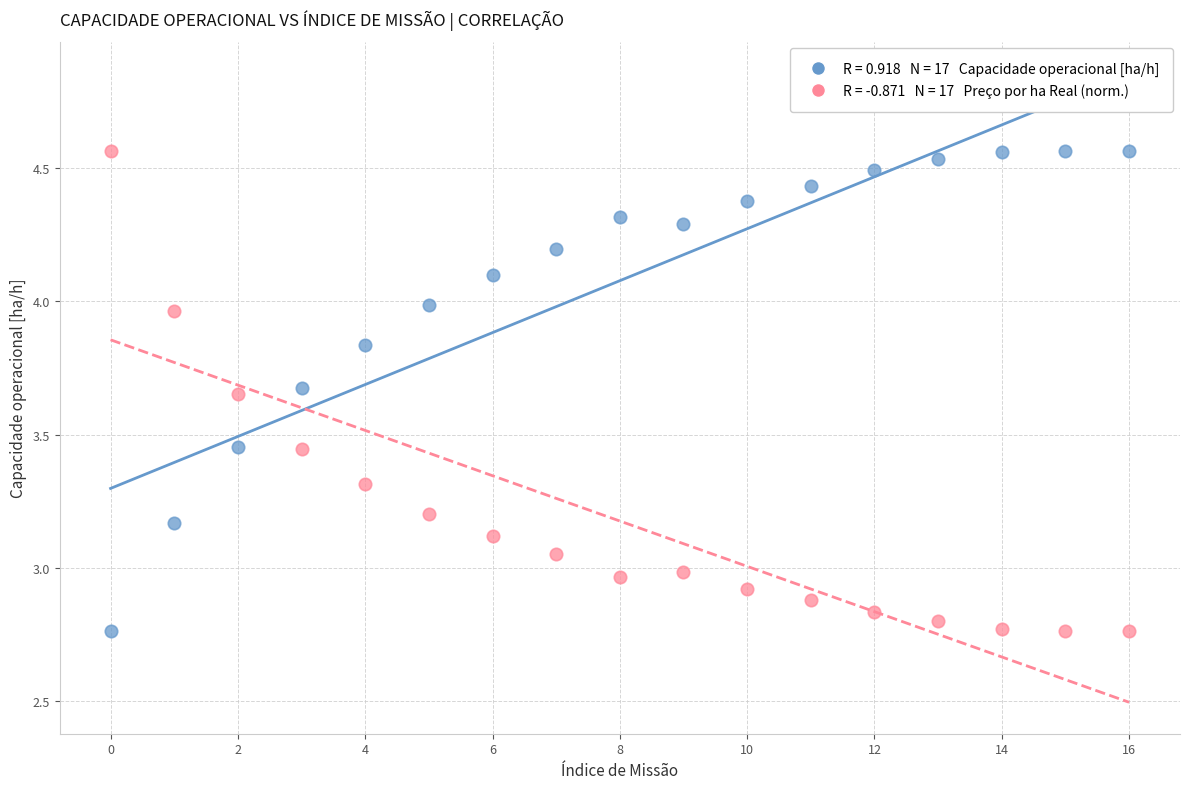

Across all data points, what is the range of Y values (max minus min)?

1.8